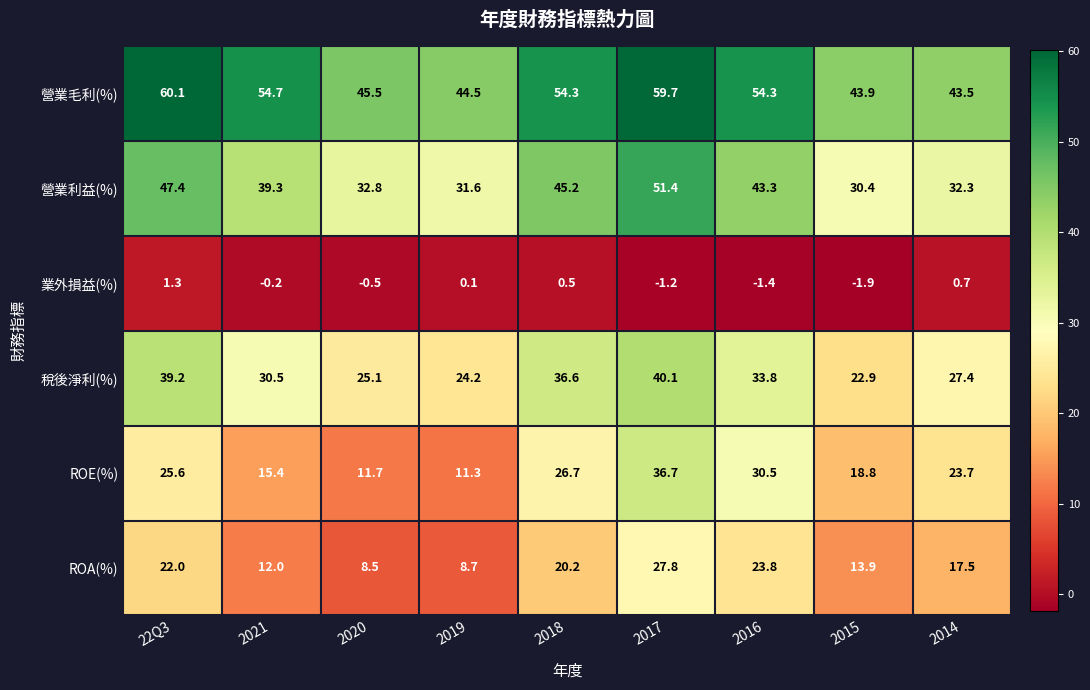

True or false: ROA(%) has a value of 22.0 at 22Q3.

True